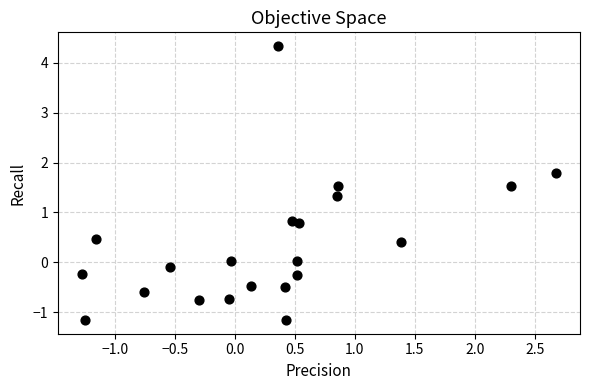

What is the range of X values (max minus min)?

4.0